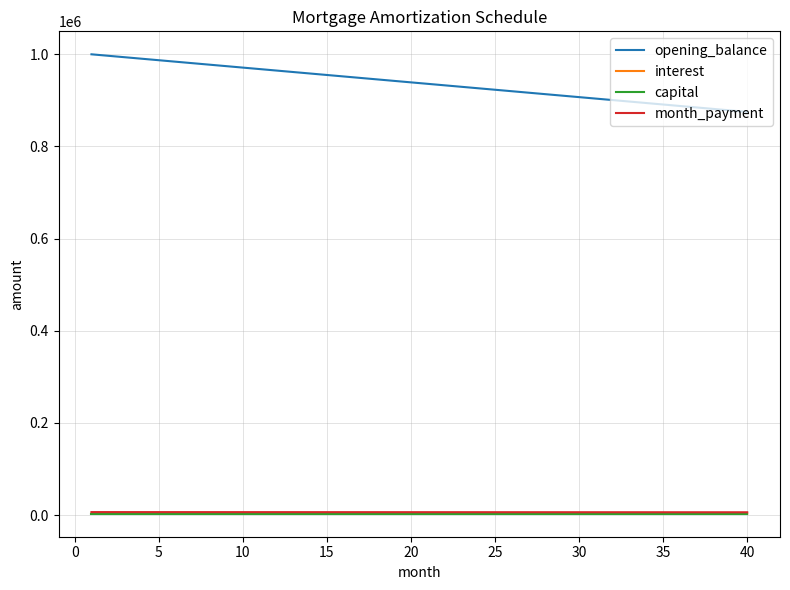

What is the greatest value displayed?

1000000.0